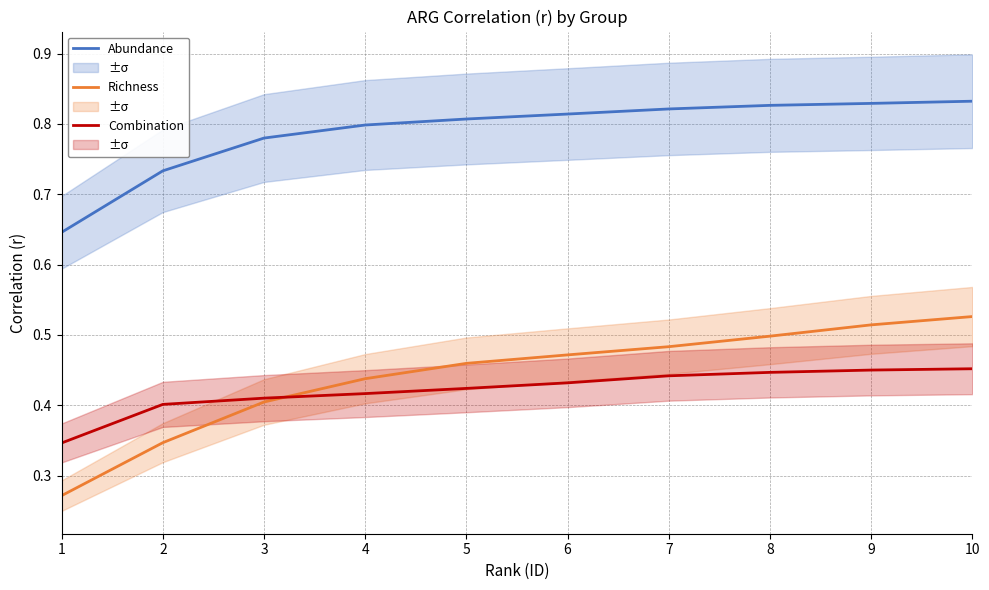

Is it true that Combination equals 0.1 at 8?

False